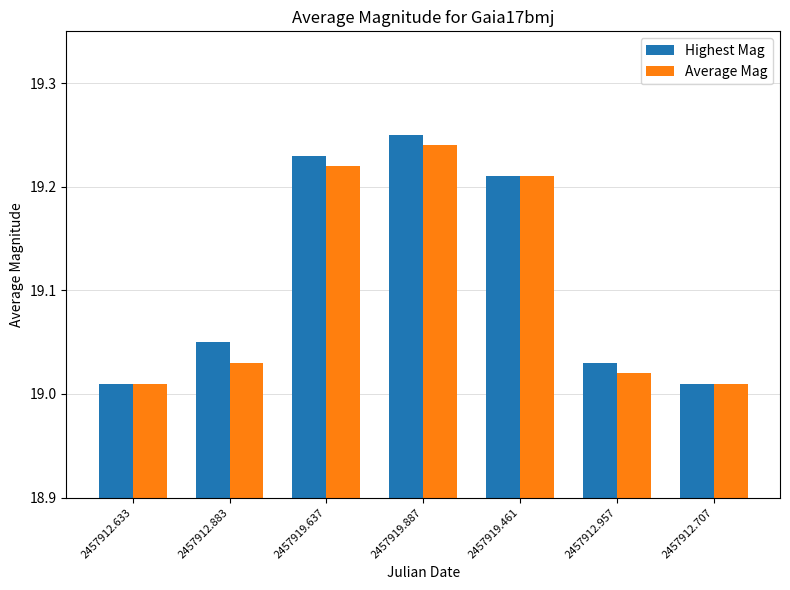

At which category is the sum across all series the highest?

2457919.887